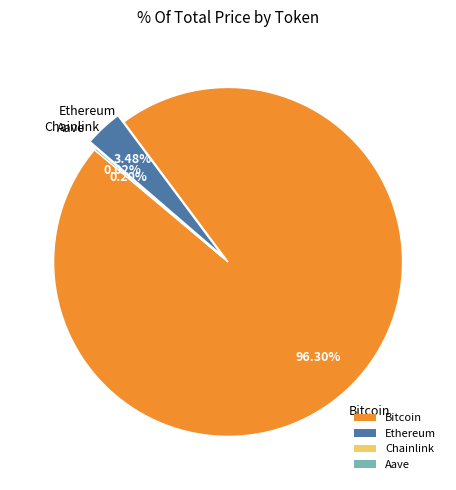

What is the largest slice in the pie chart?

Bitcoin